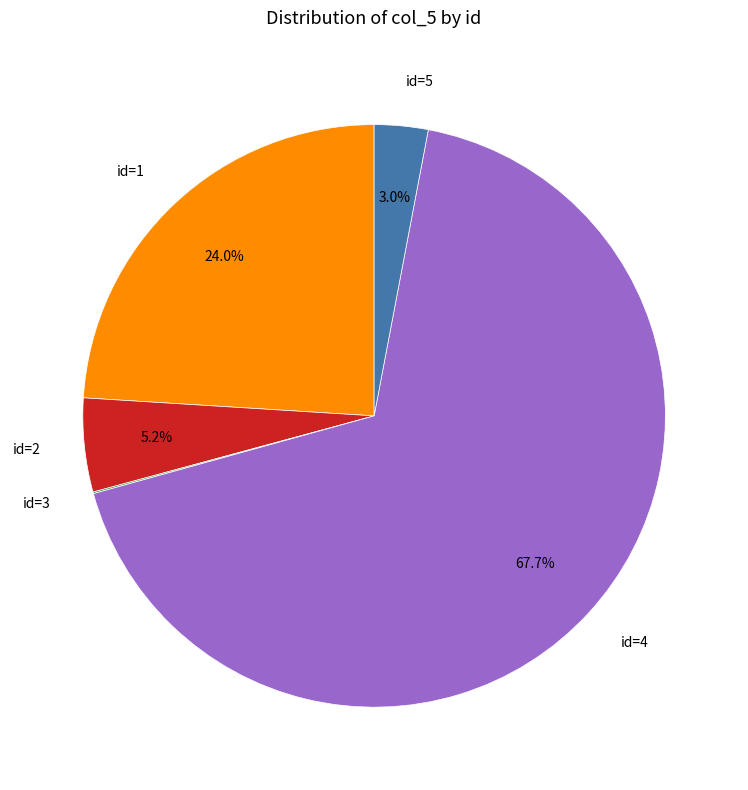

How much of the chart is everything except id=4?

32.3%